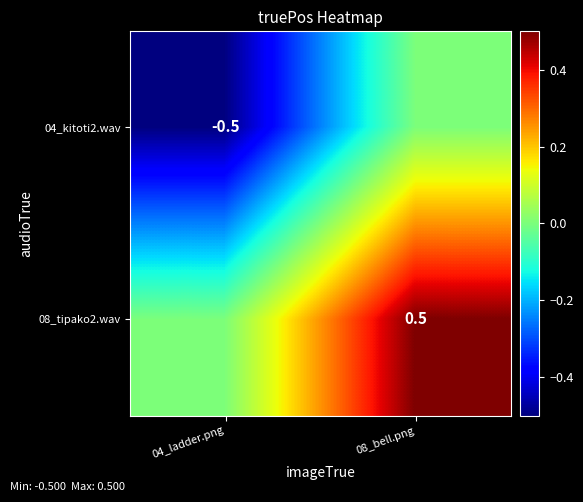

Is it true that 08_tipako2.wav equals 0.7 at 08_bell.png?

False